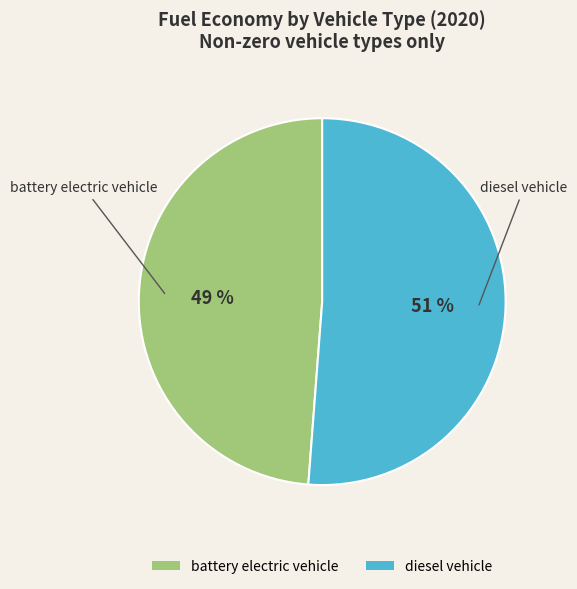

Rank the categories by value from highest to lowest.

diesel vehicle, battery electric vehicle